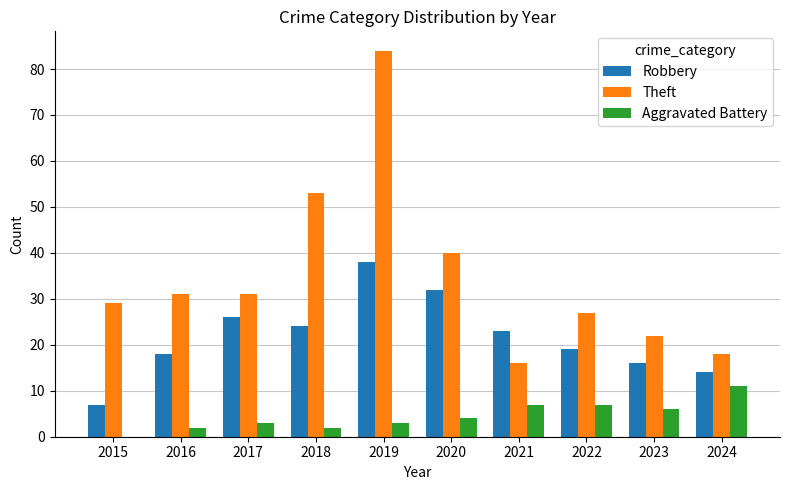

Between 2019 and 2020, which series saw the biggest shift?

Theft